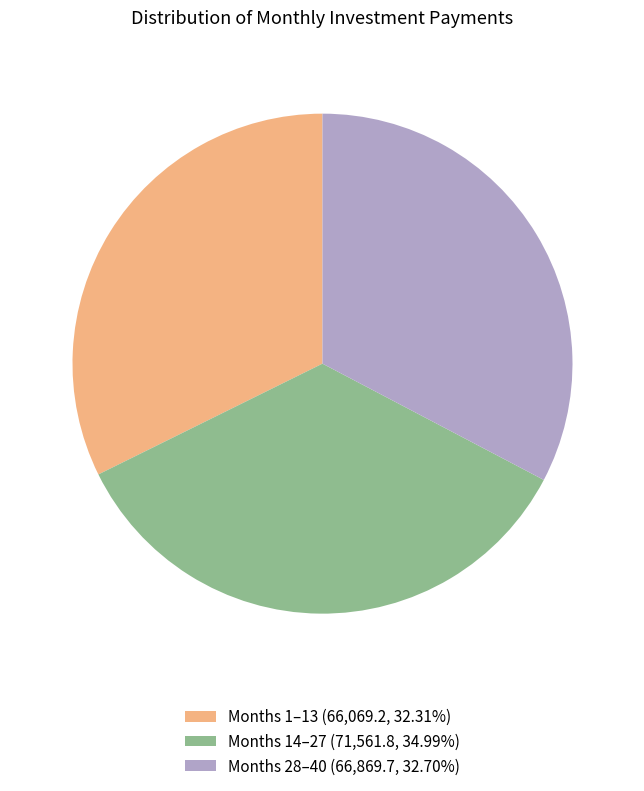

Is there any slice that represents more than half of the pie?

No